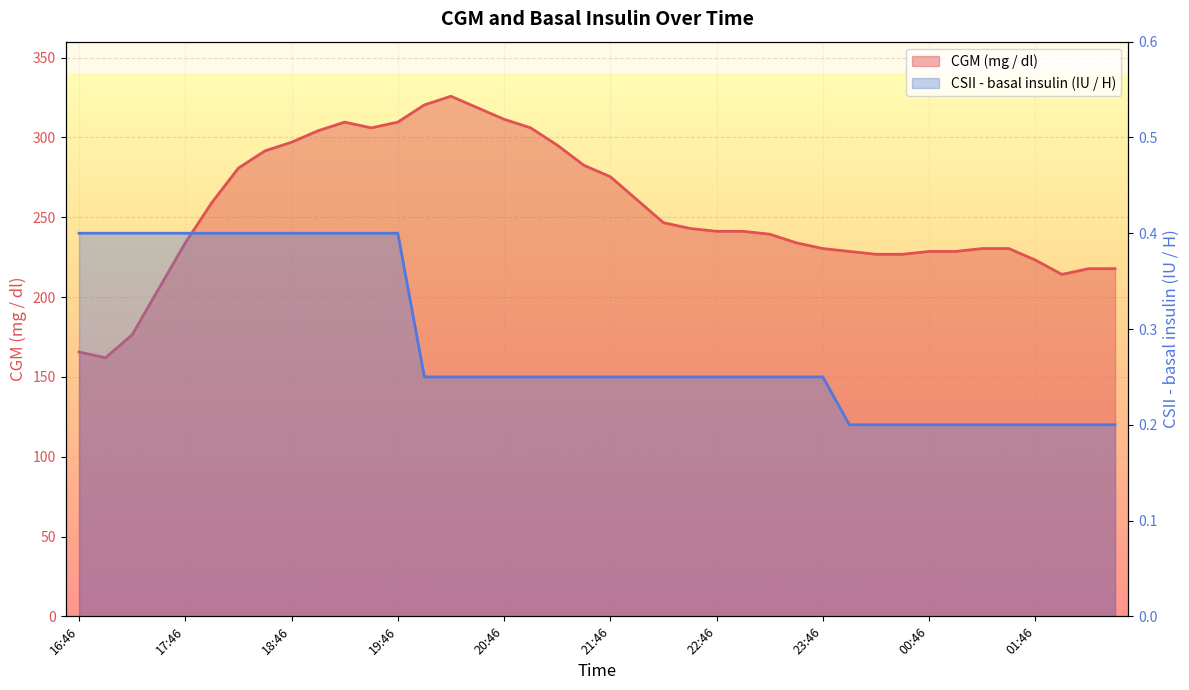

Where is CSII - basal insulin (Novolin R, IU / H) nearest to the value 0?

00:01